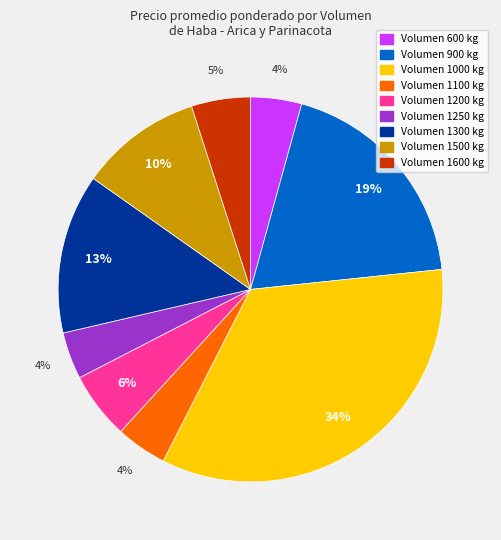

How many slices are in this pie chart?

9